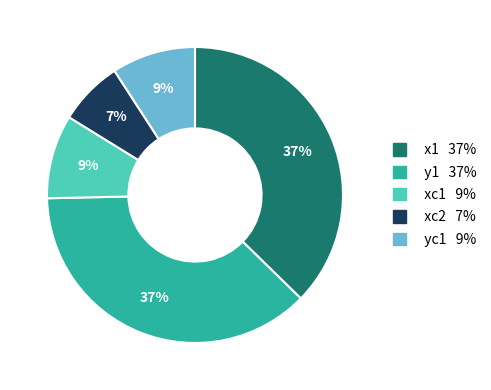

To the nearest percent, what is the difference between the largest and smallest slice percentages?

30%